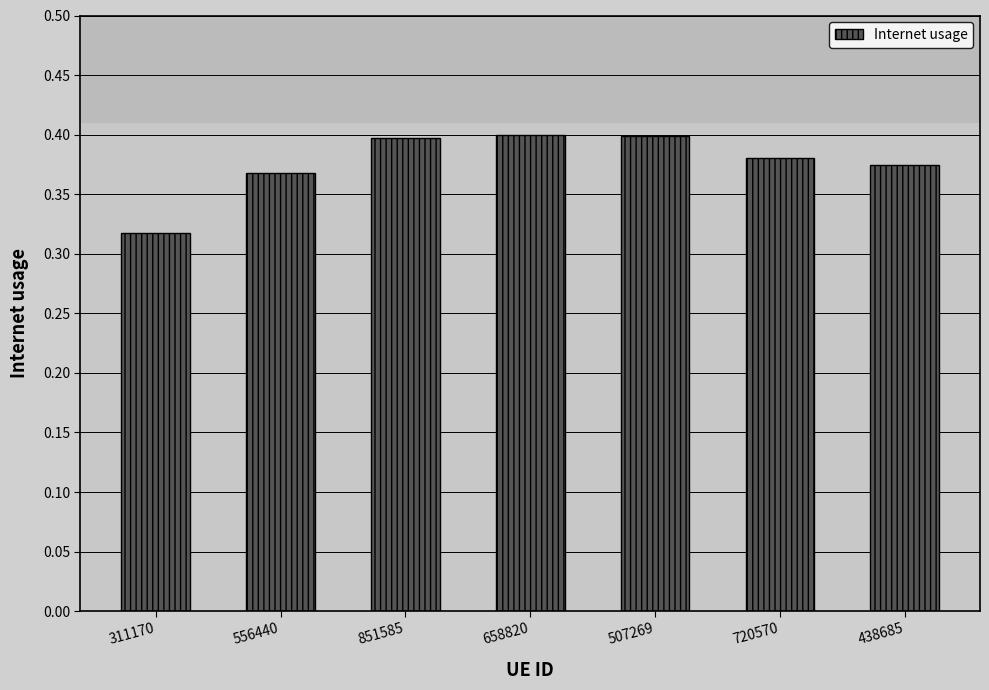

How many series are shown in this chart?

1